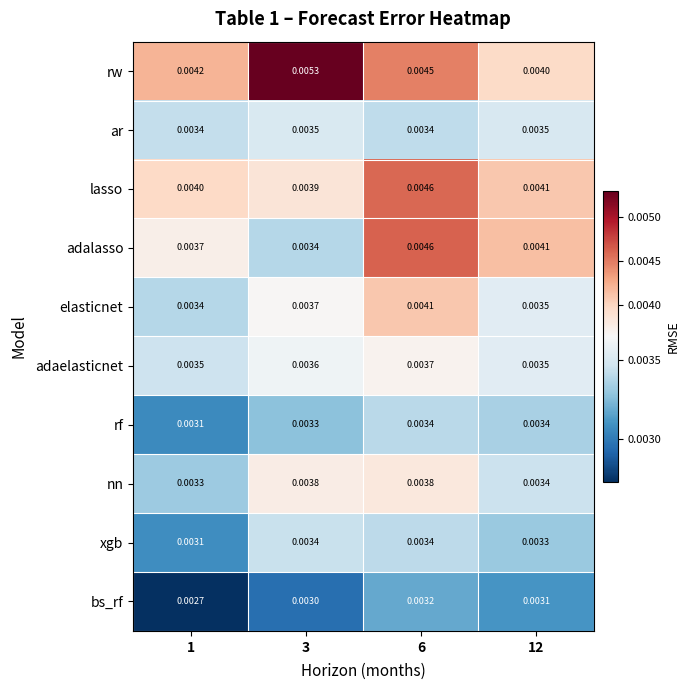

Which series has the largest total across all categories?

rw